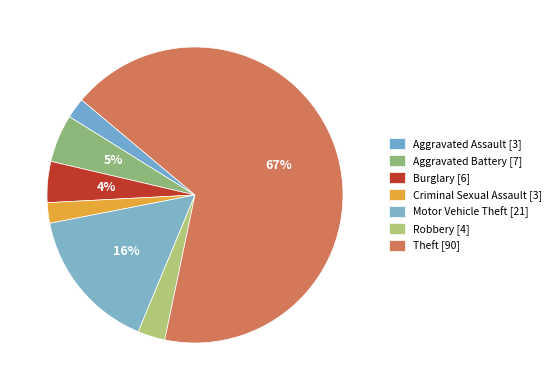

How many segments does this pie chart have?

7